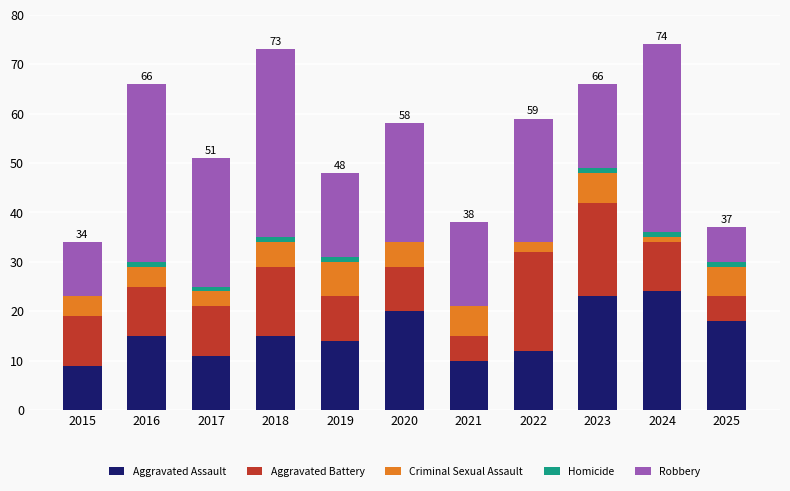

Does the chart contain stacked bars?

Yes